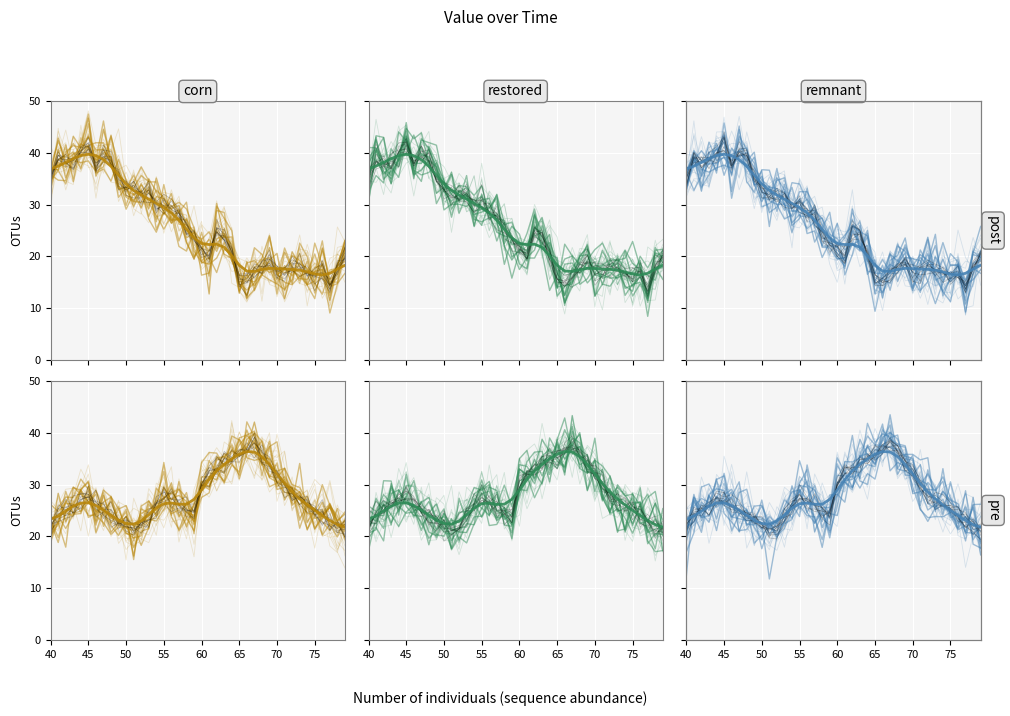

True or false: restored (smooth) and remnant (smooth) intersect in this chart.

False